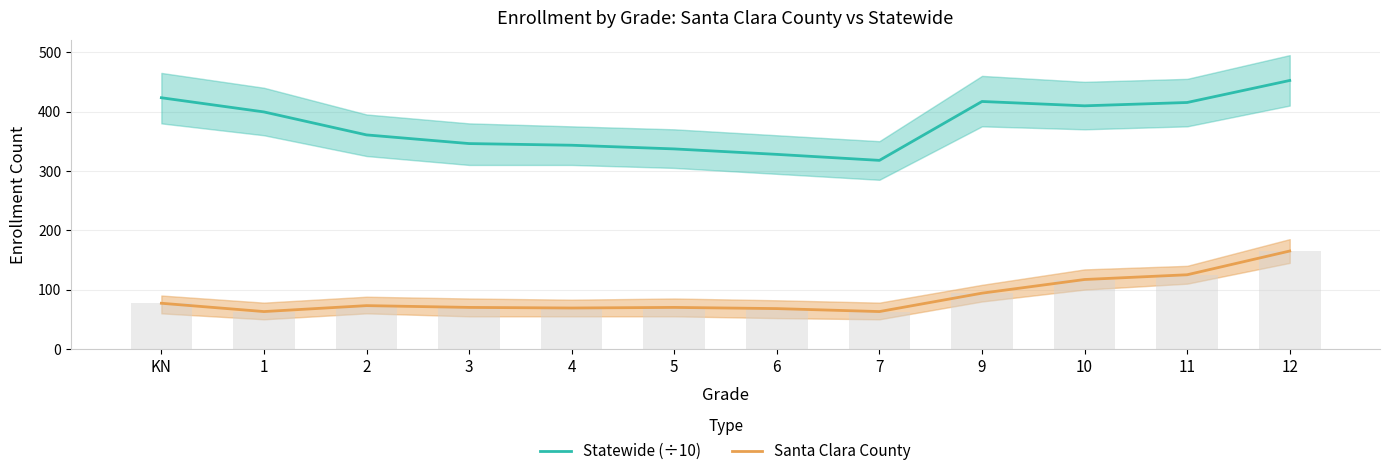

Does the chart contain stacked bars?

No